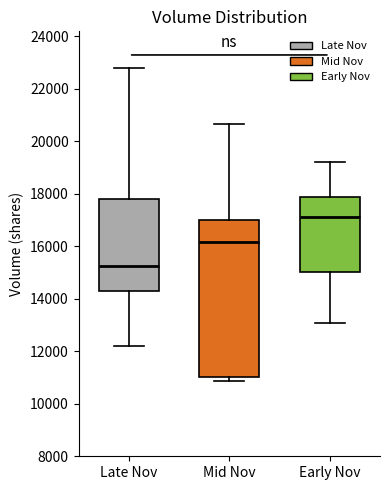

Reading left to right, read every box against the y-axis: the position of its median line, the range the box covers, and the ends of its whiskers. The values are not printed on the chart, so give them approximately, as read against the axis.

Late Nov: median 15200, box 14200 to 17800, whiskers 12200 to 22800
Mid Nov: median 16200, box 11000 to 17000, whiskers 10800 to 20600
Early Nov: median 17200, box 15000 to 17800, whiskers 13000 to 19200